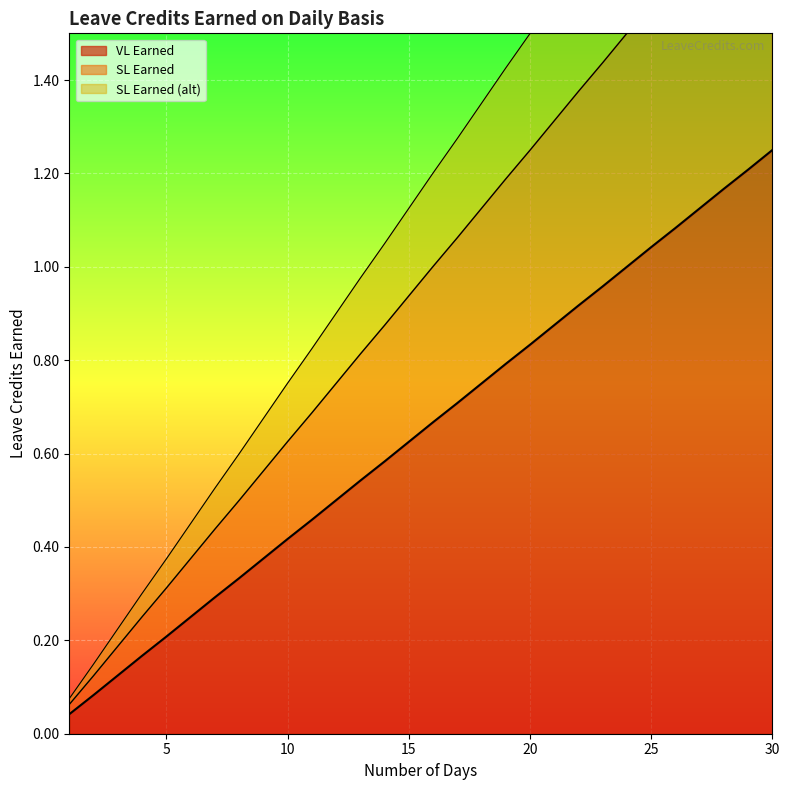

The value of VL Earned at 12 is 0.5. True or false?

True